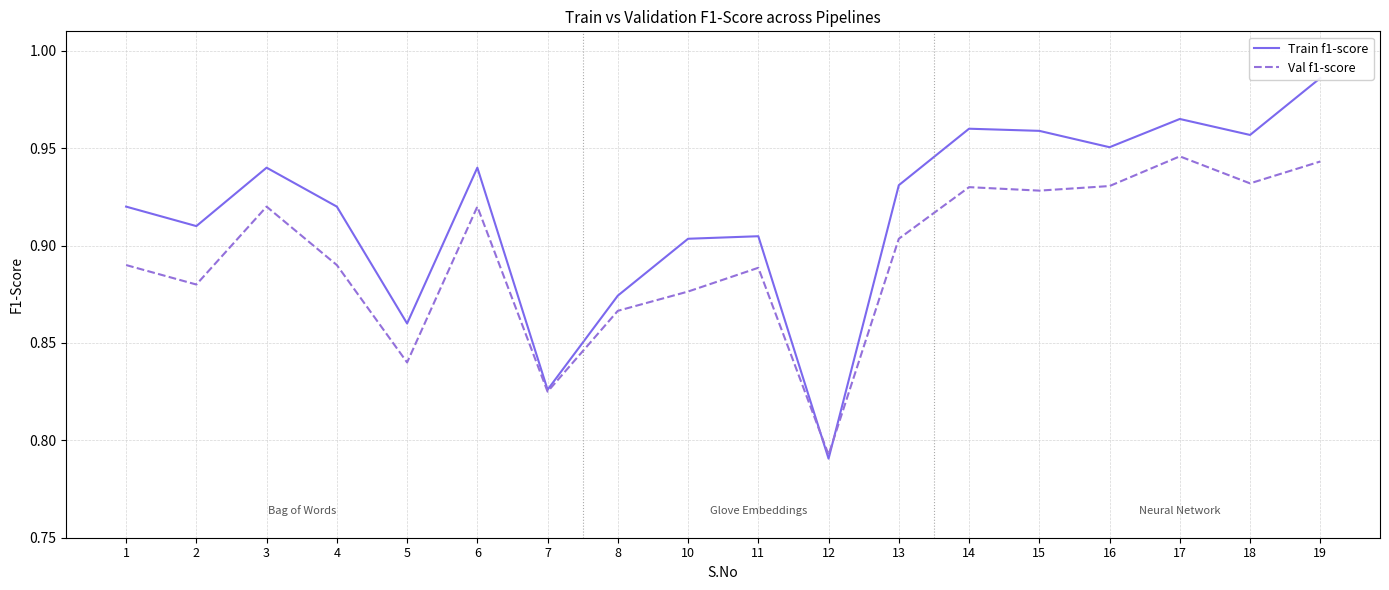

Is it true that Train f1-score equals 0.9 at 8?

True